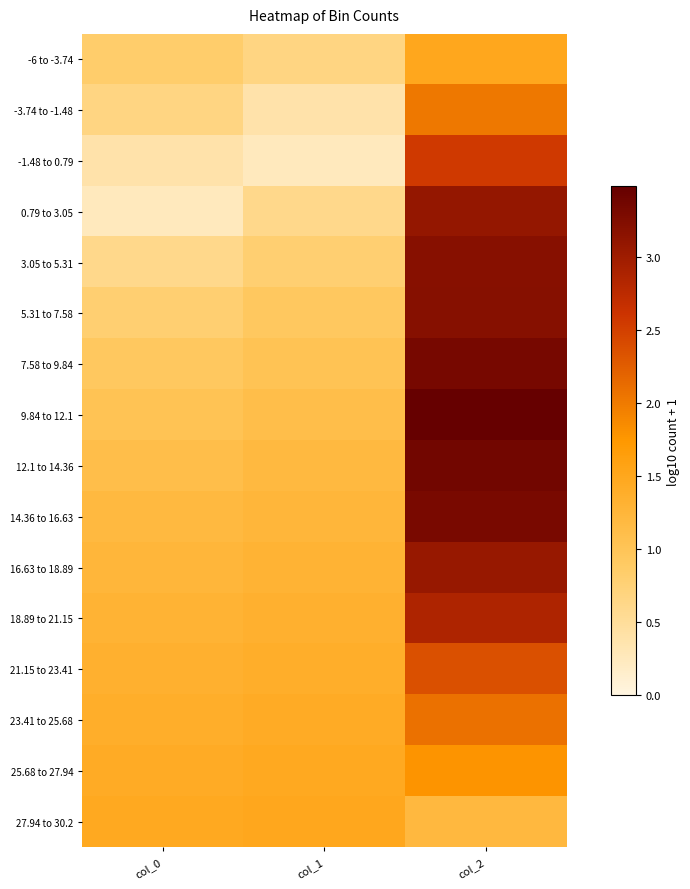

Which series changed the most between col_0 and col_1?

0.79 to 3.05